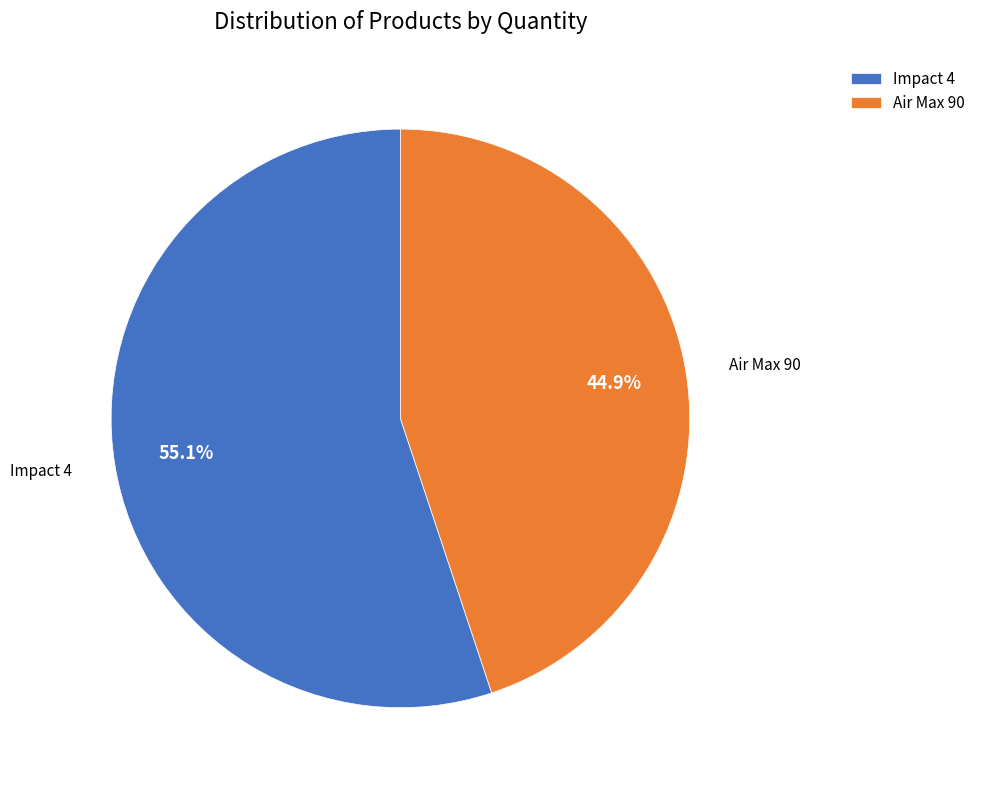

To the nearest percent, what percentage of the pie is Air Max 90?

45%